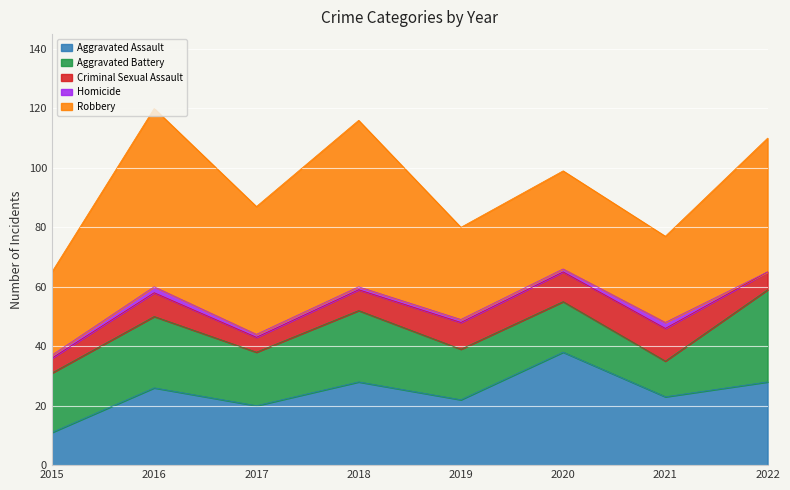

Which series changed the most between 2019 and 2022?

Aggravated Battery